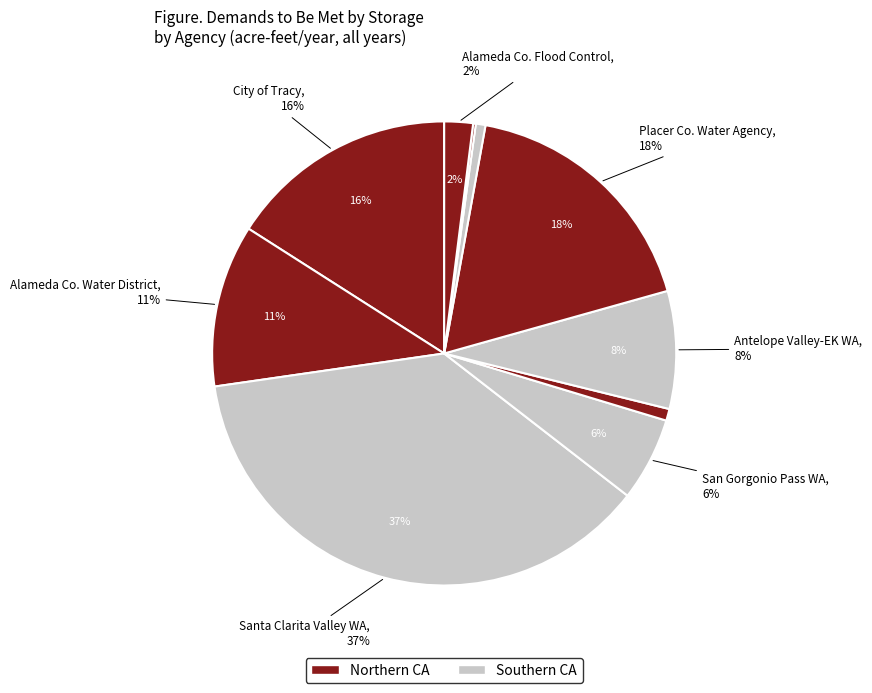

To the nearest percent, what portion does 15 represent?

10%